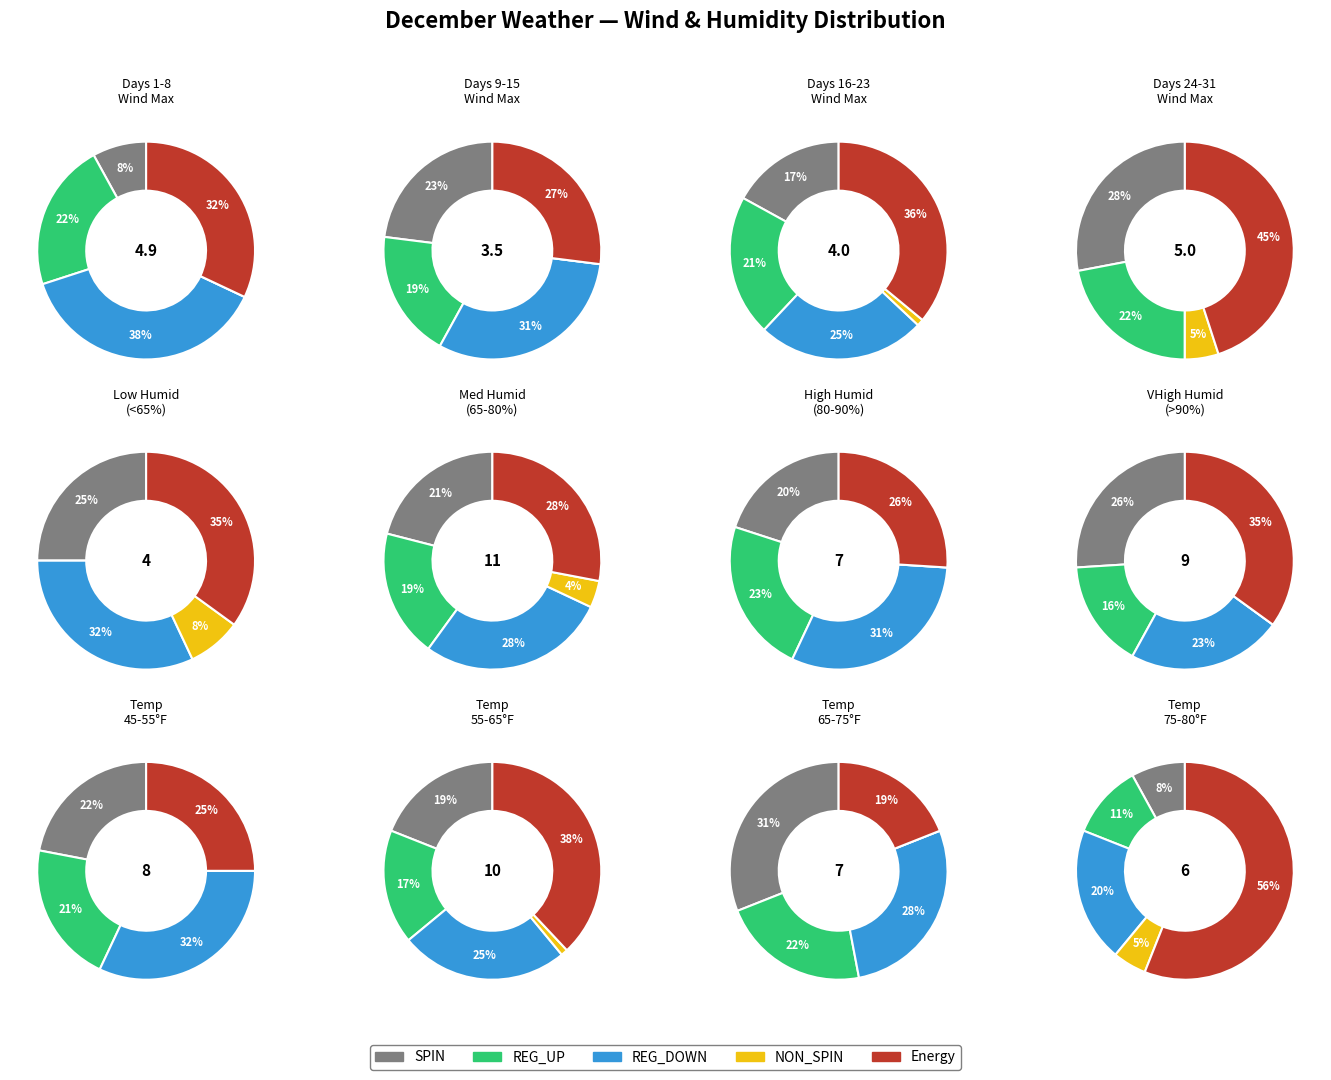

Is 9 the majority of the pie?

No